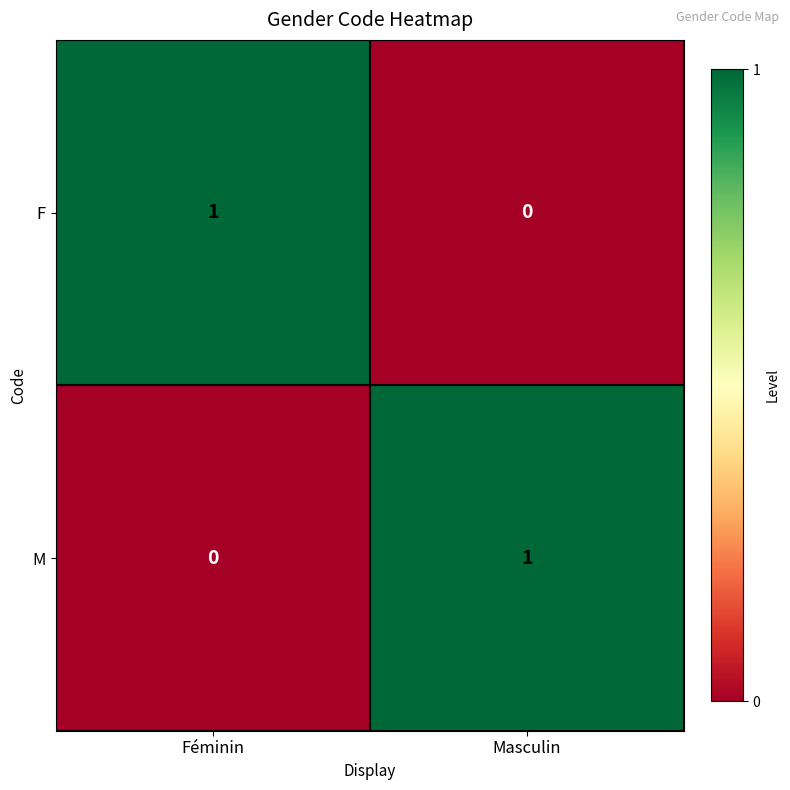

Where is F nearest to the value 0?

Masculin